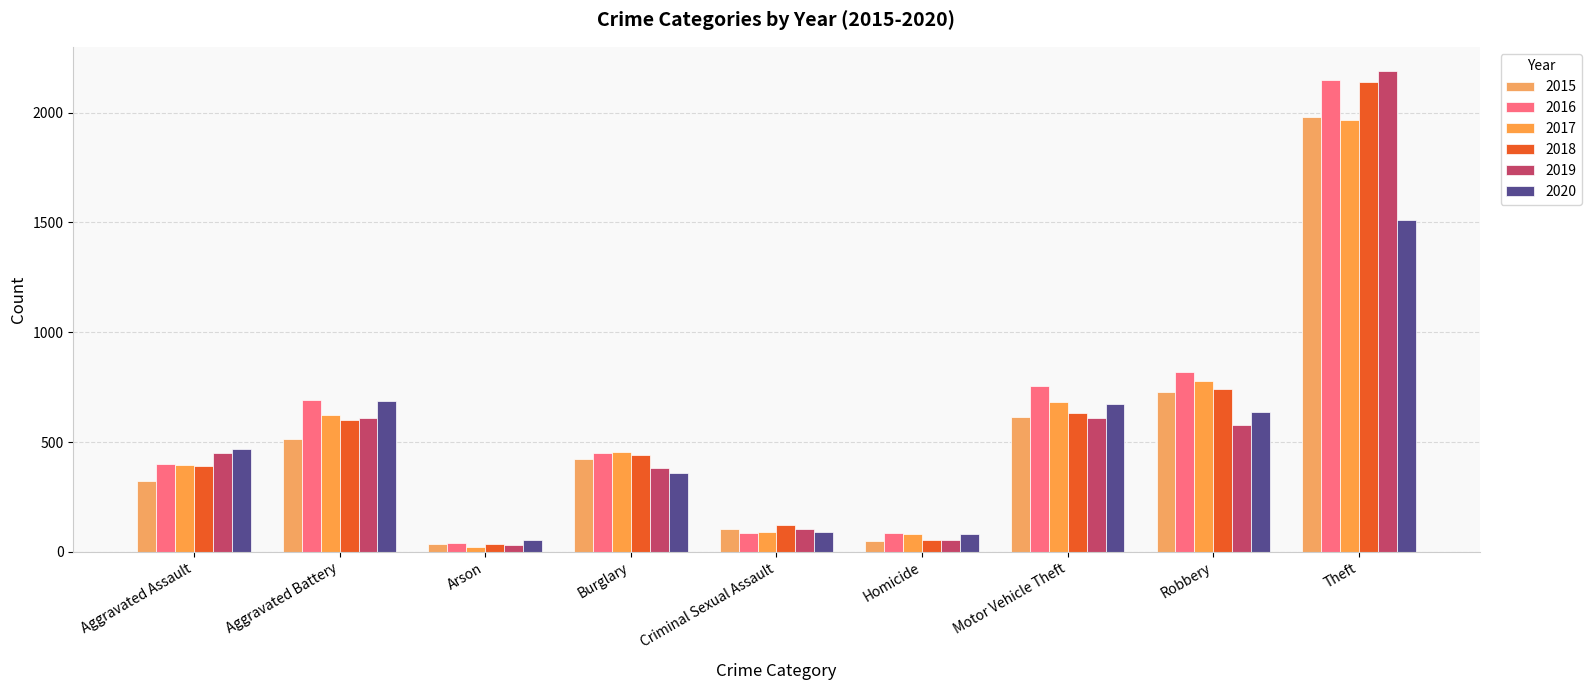

What is the label of the 9th bar from the right?

Aggravated Assault